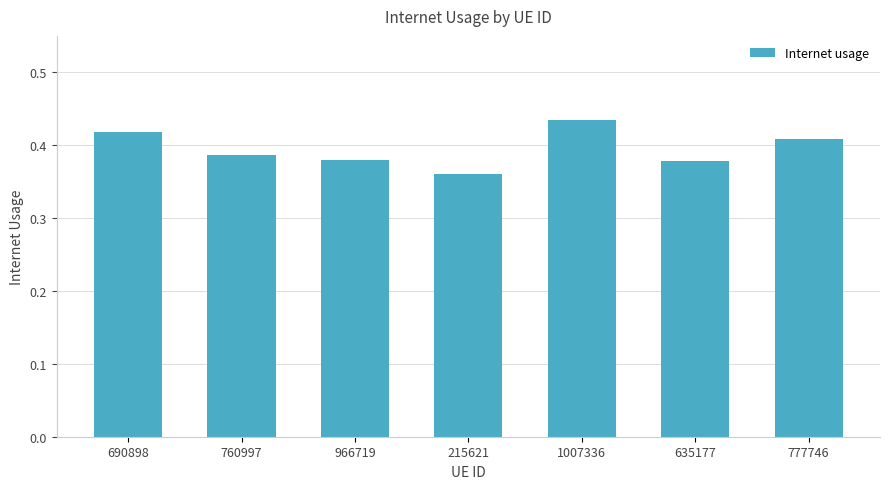

How many distinct data groups are displayed?

1